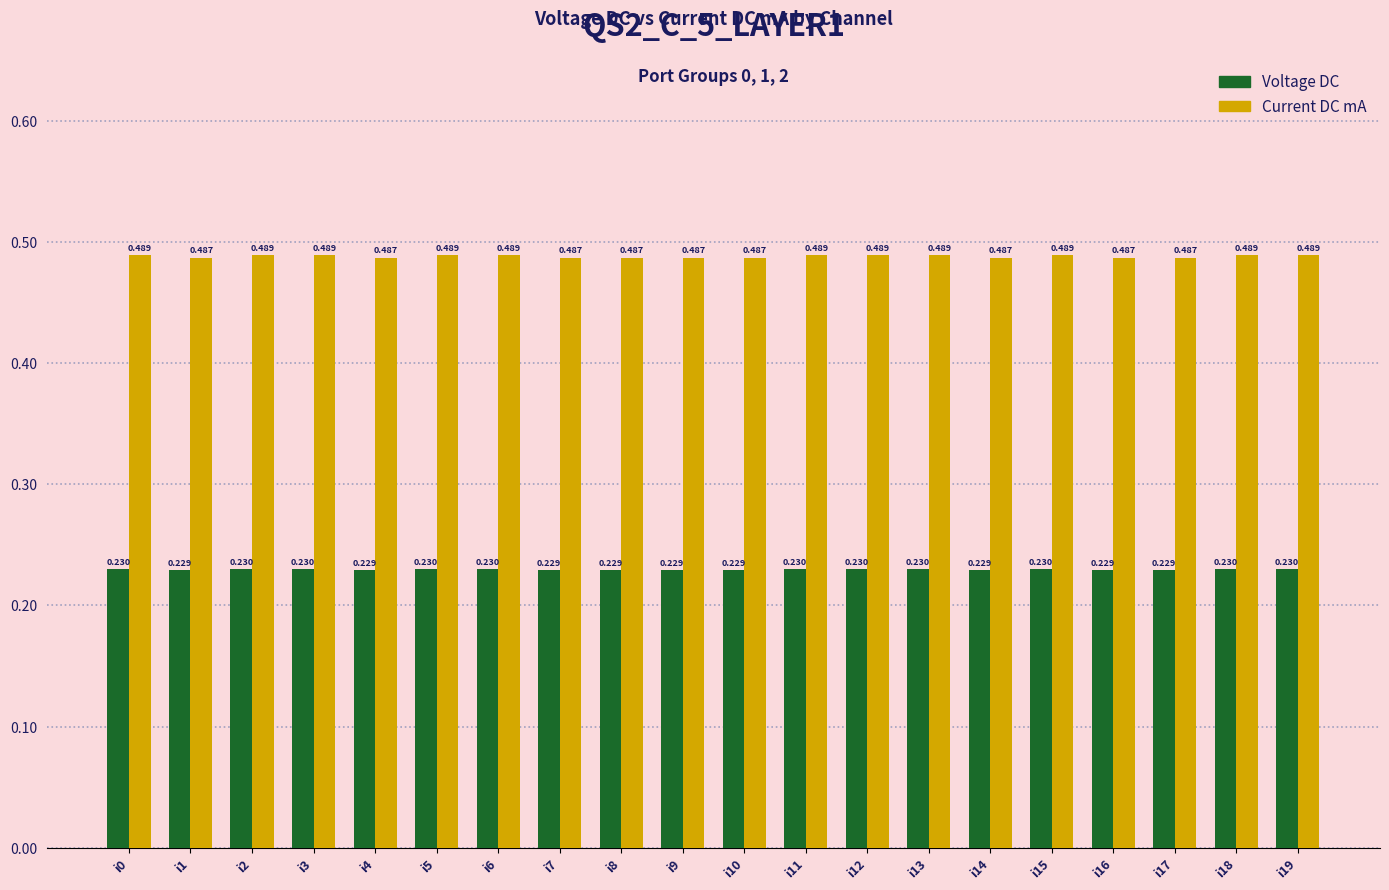

What are all the series names shown in the legend?

Voltage DC, Current DC mA